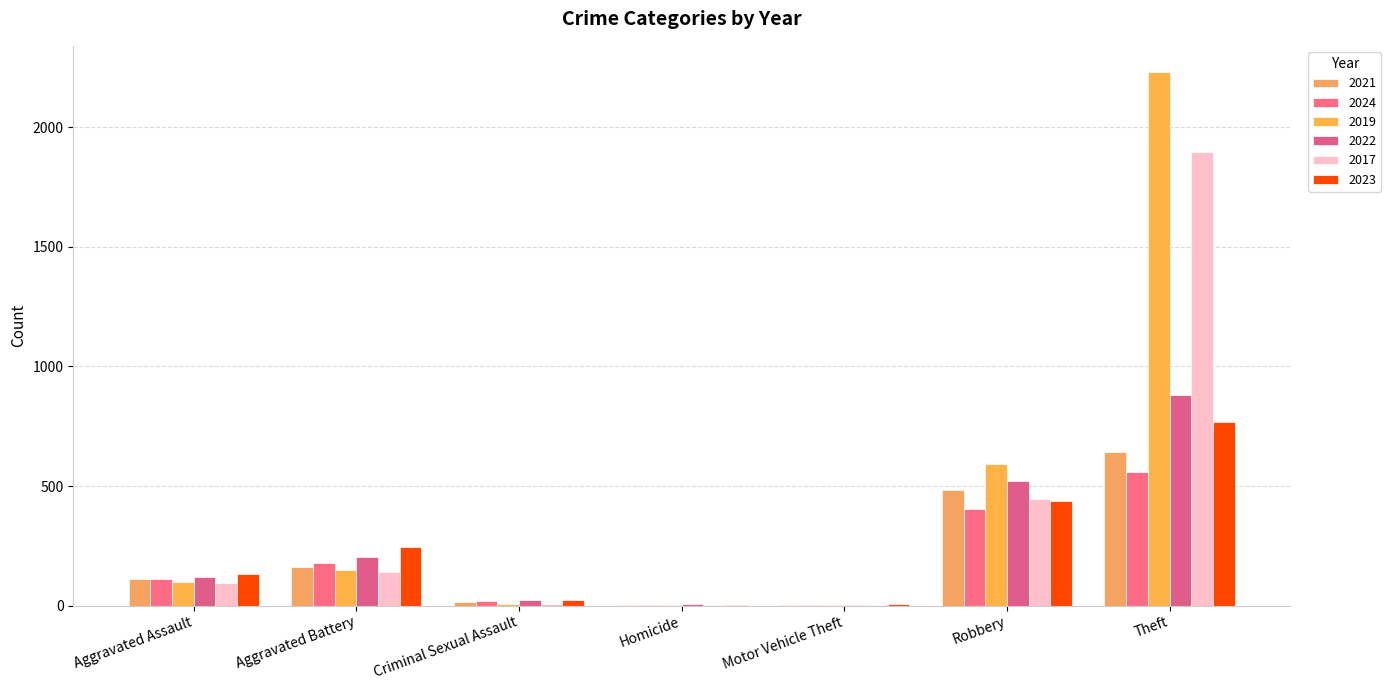

How many distinct data groups are displayed?

6